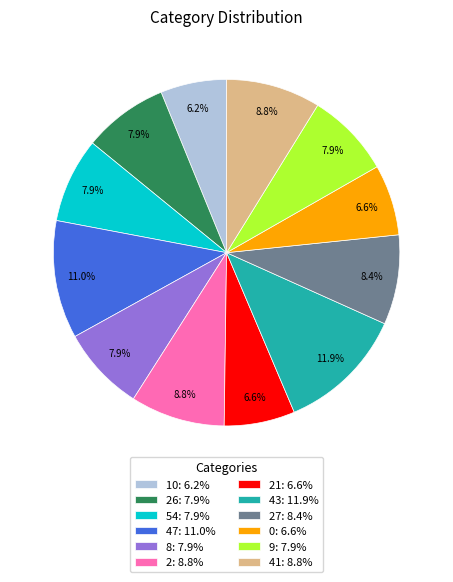

Is there a majority slice in this chart?

No